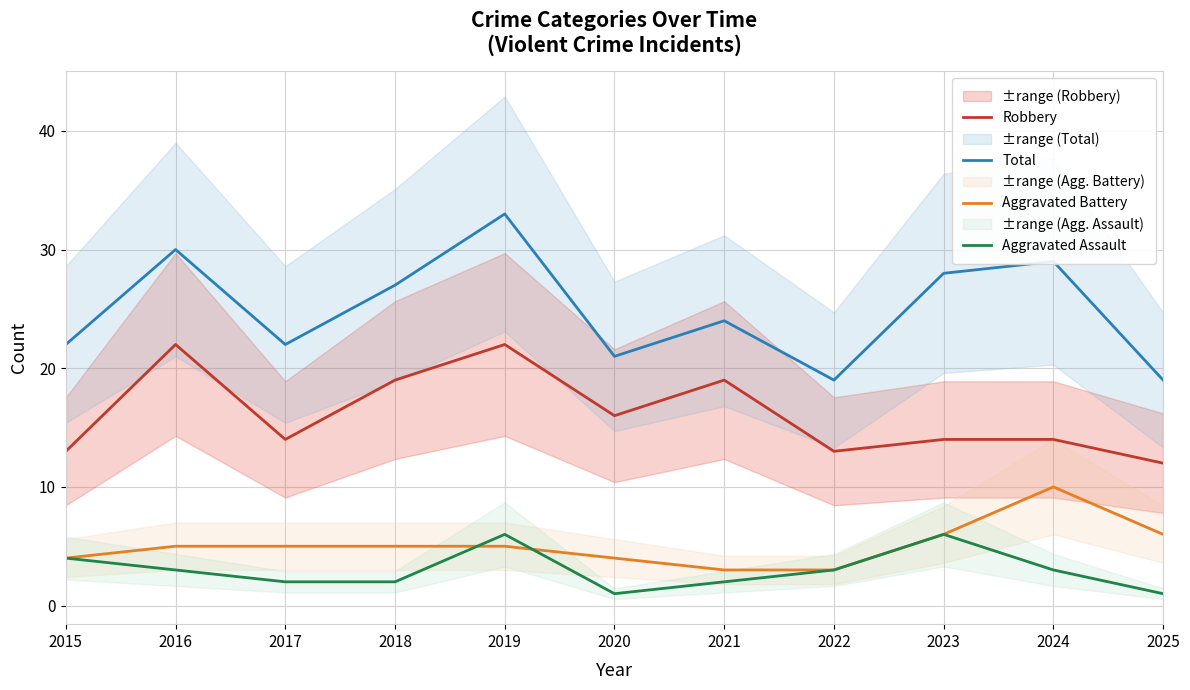

What is the average value of the Aggravated Assault series?

3